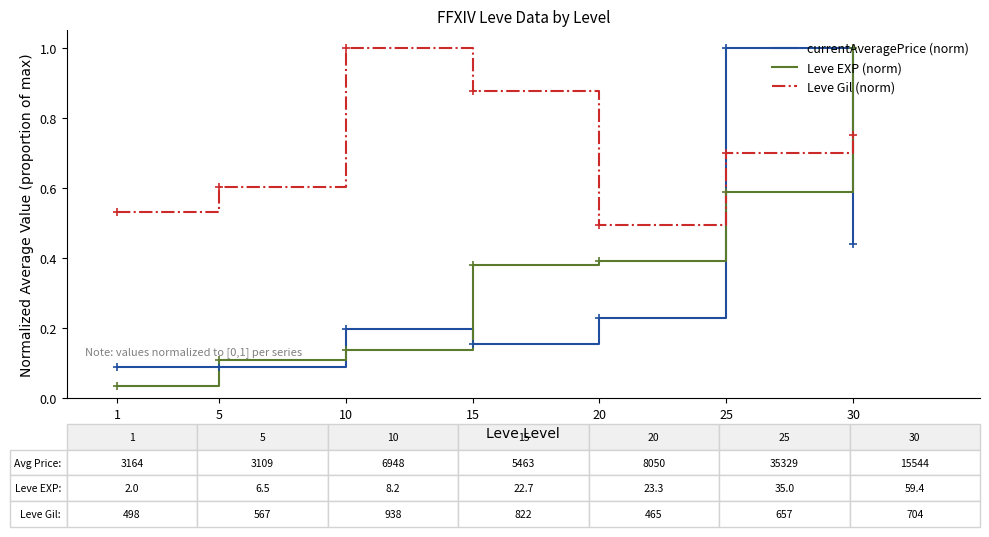

Where is Leve Gil (norm) nearest to the value 0?

20